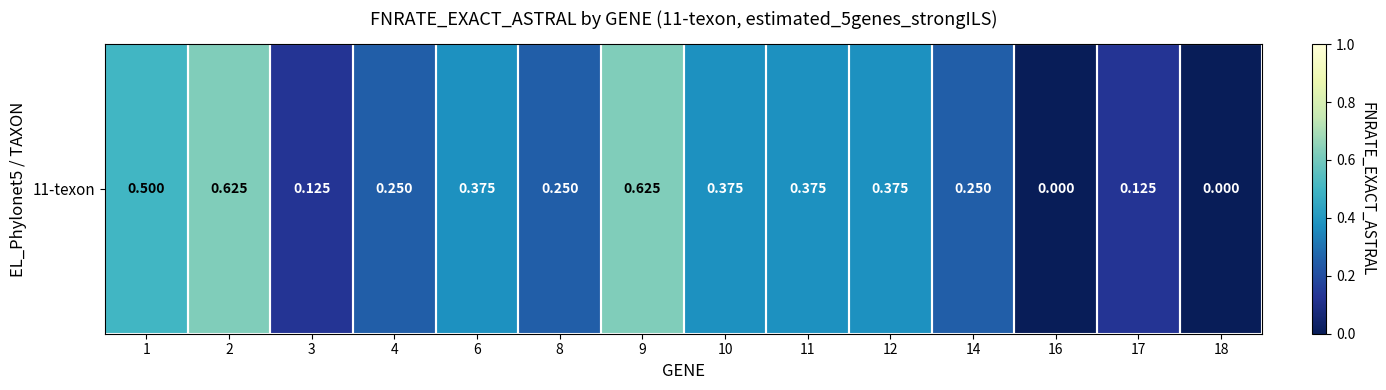

What is the change in value from 3 to 8?

+0.1